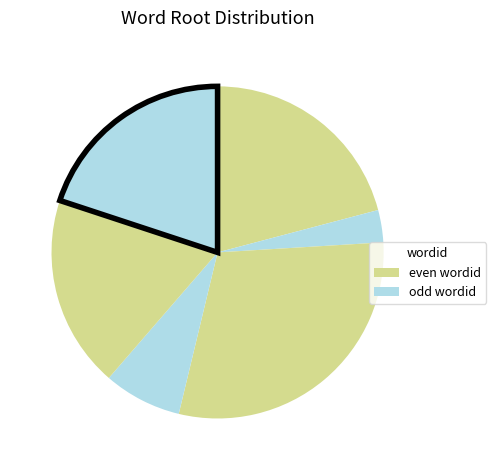

Count the number of slices in the pie.

6